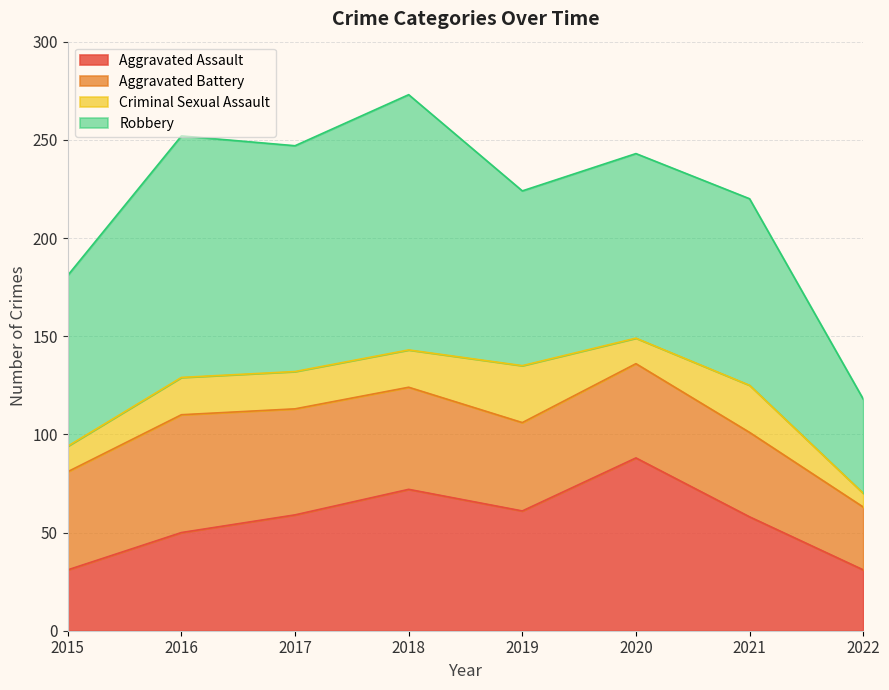

What is the total value across all series at 2018?

273